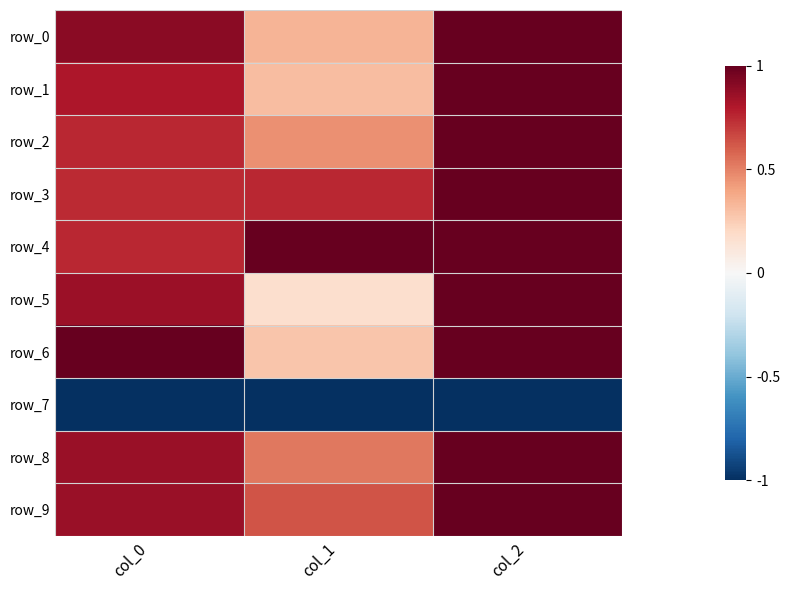

What is the total value across all series at col_1?

3.5